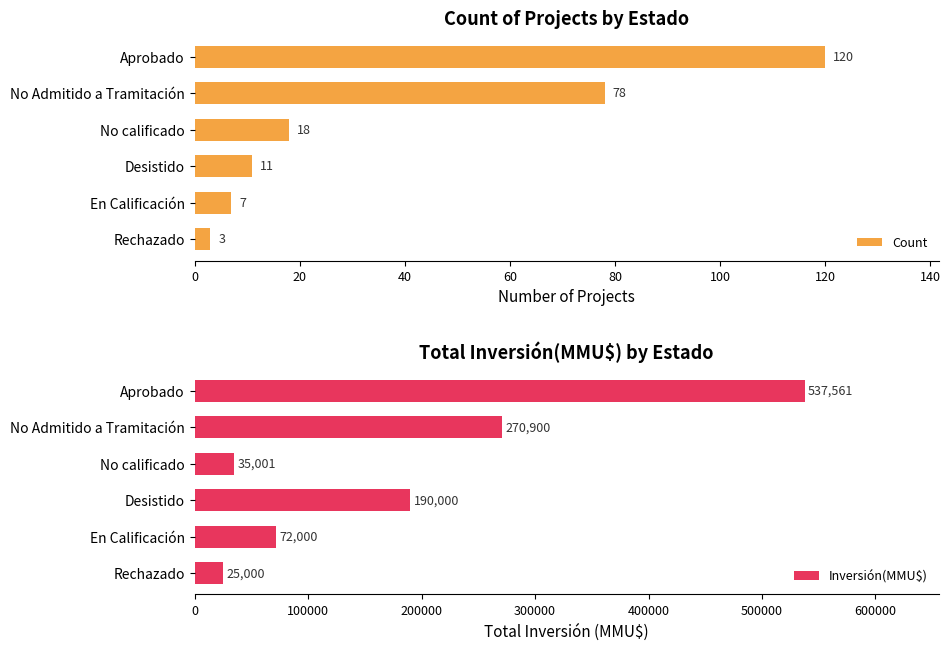

What is the difference between the second highest and second lowest values in the Count series?

71